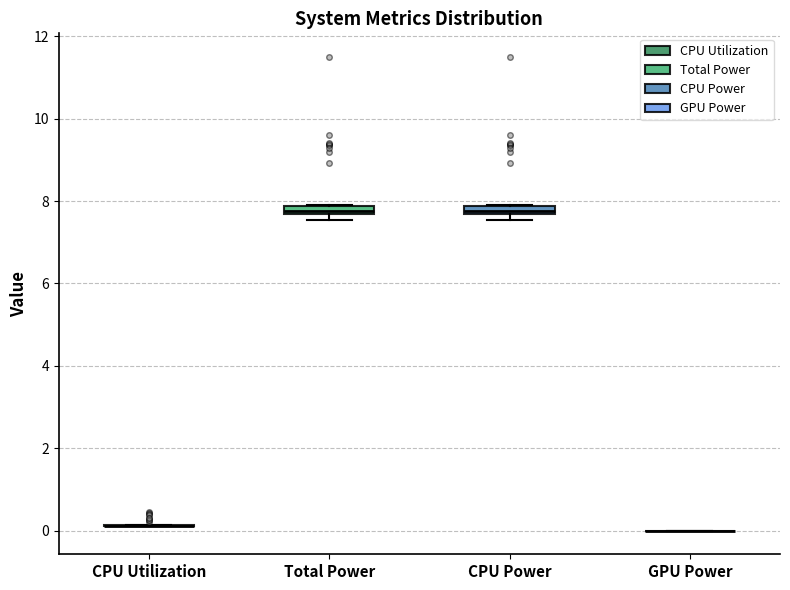

Where is the lower edge of the box for Total Power on the y-axis? The values are not printed on the chart, so give them approximately, as read against the axis.

7.6